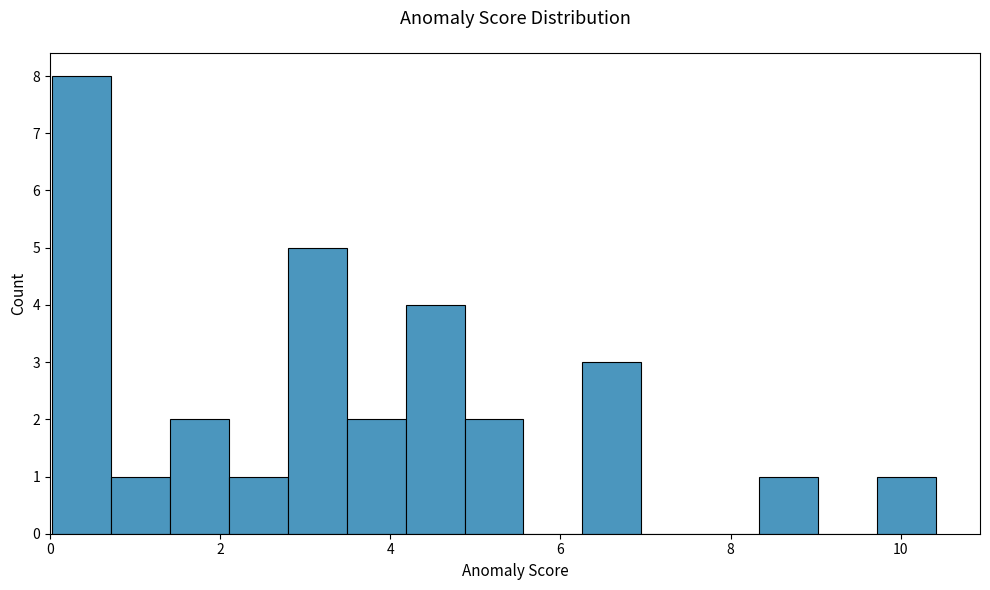

Read against the x-axis, roughly where is the centre of the tallest bar?

0.4